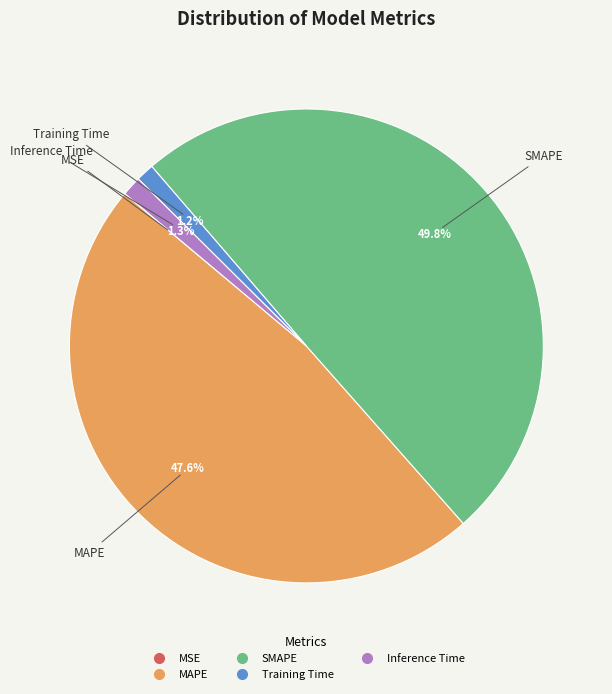

What is the largest slice in the pie chart?

SMAPE